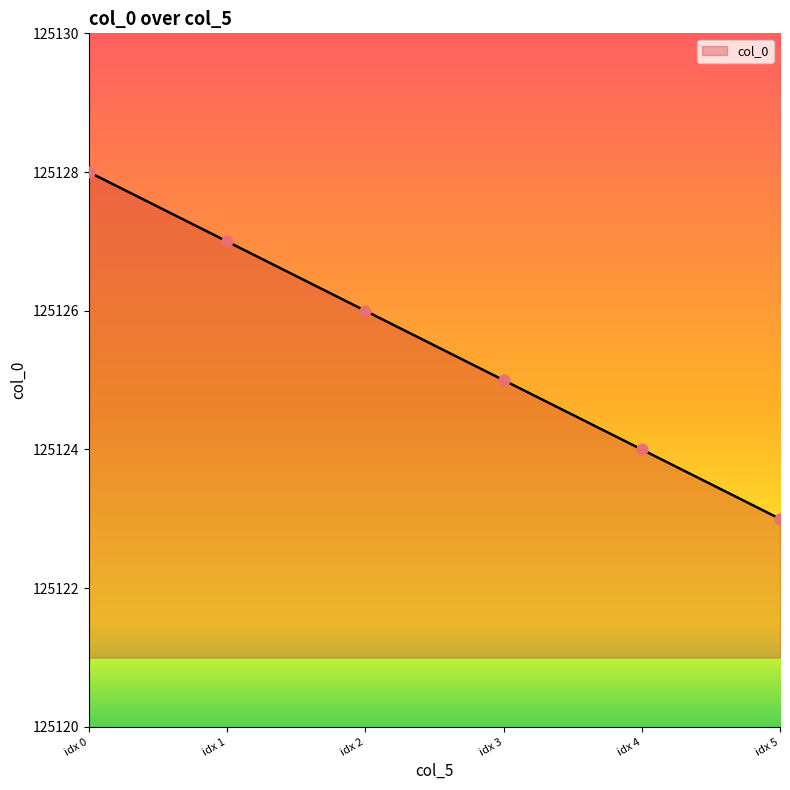

Between idx 0 and idx 5, which is larger?

idx 0